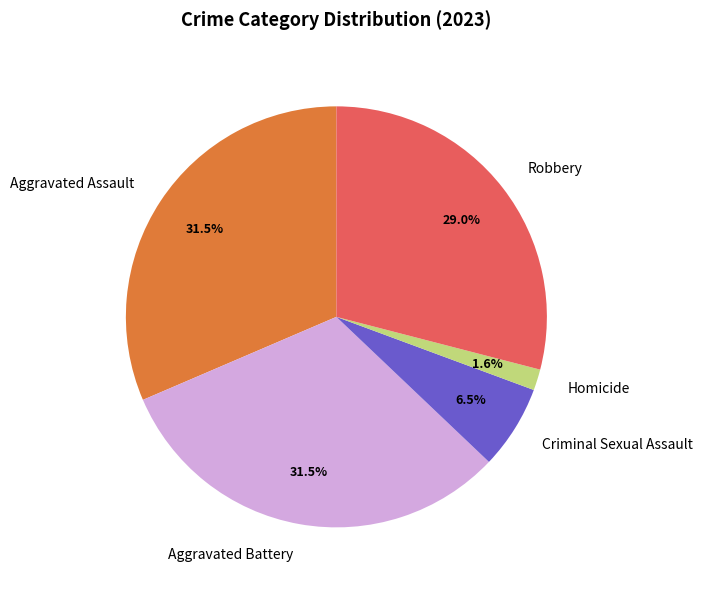

To the nearest percent, what is the difference between the Homicide and Robbery slice percentages?

27%